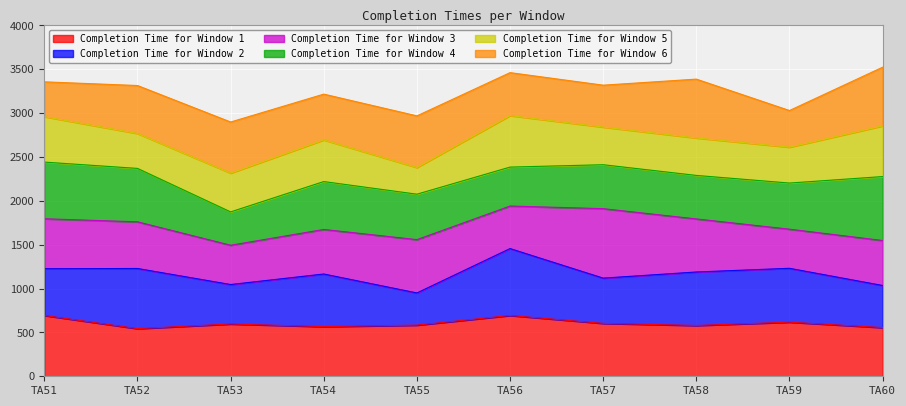

The value of Completion Time for Window 6 at TA59 is 1180. True or false?

False